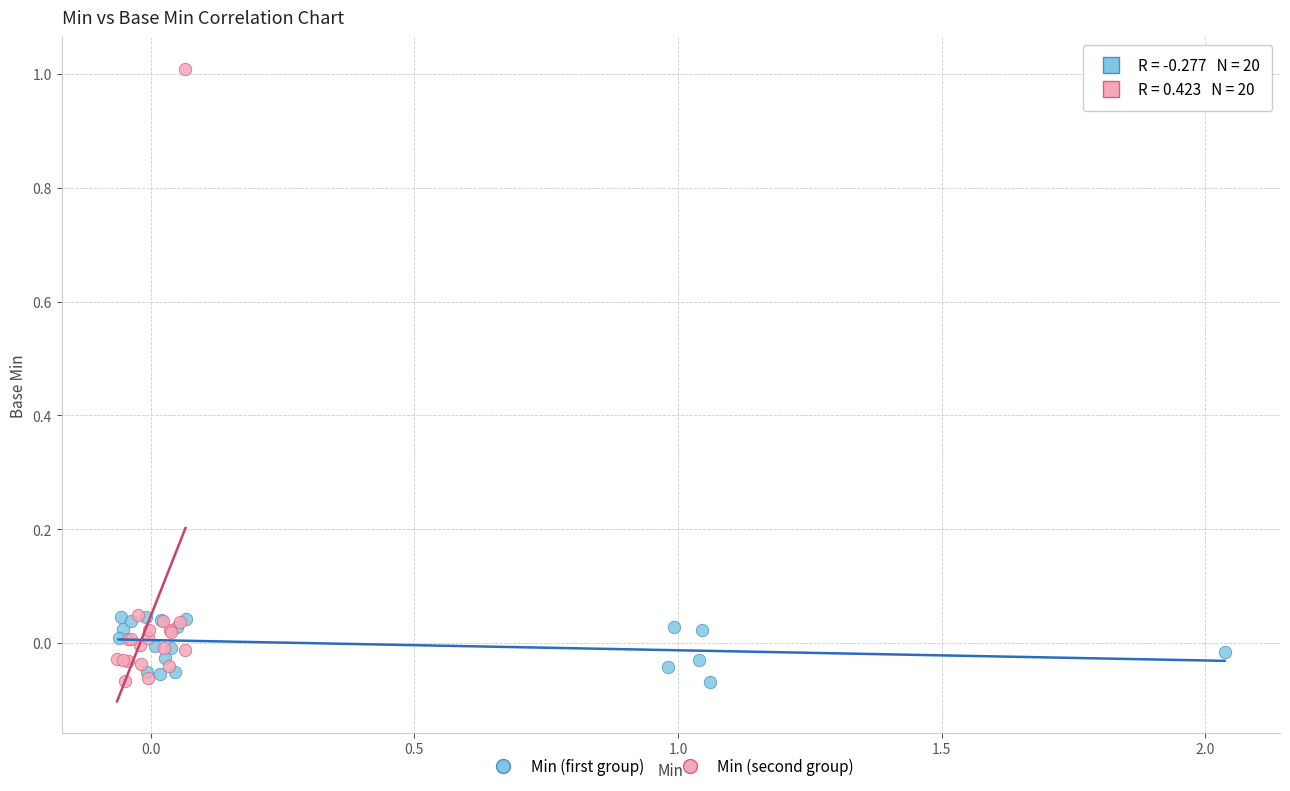

Which series has the largest Y range (max minus min)?

Min (second group)